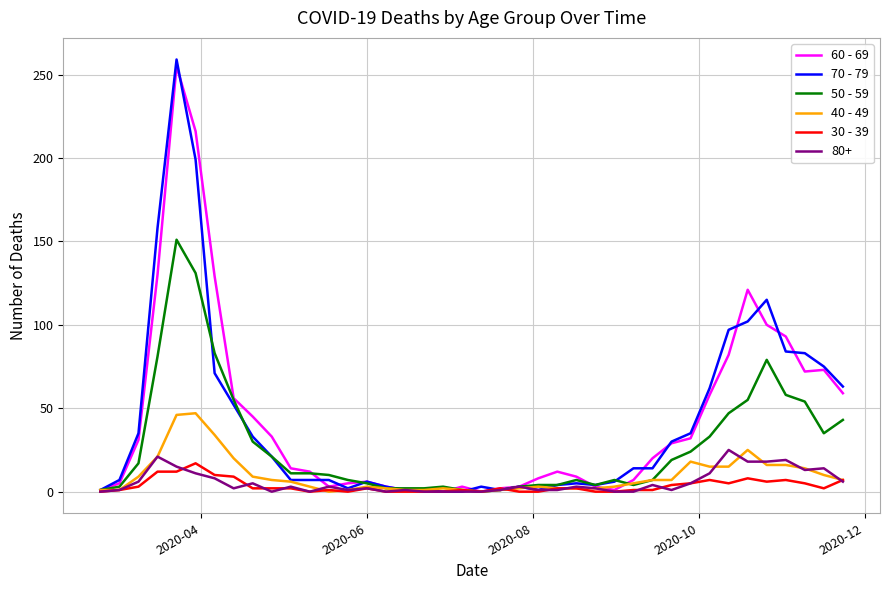

Which series has the widest spread of values?

70 - 79